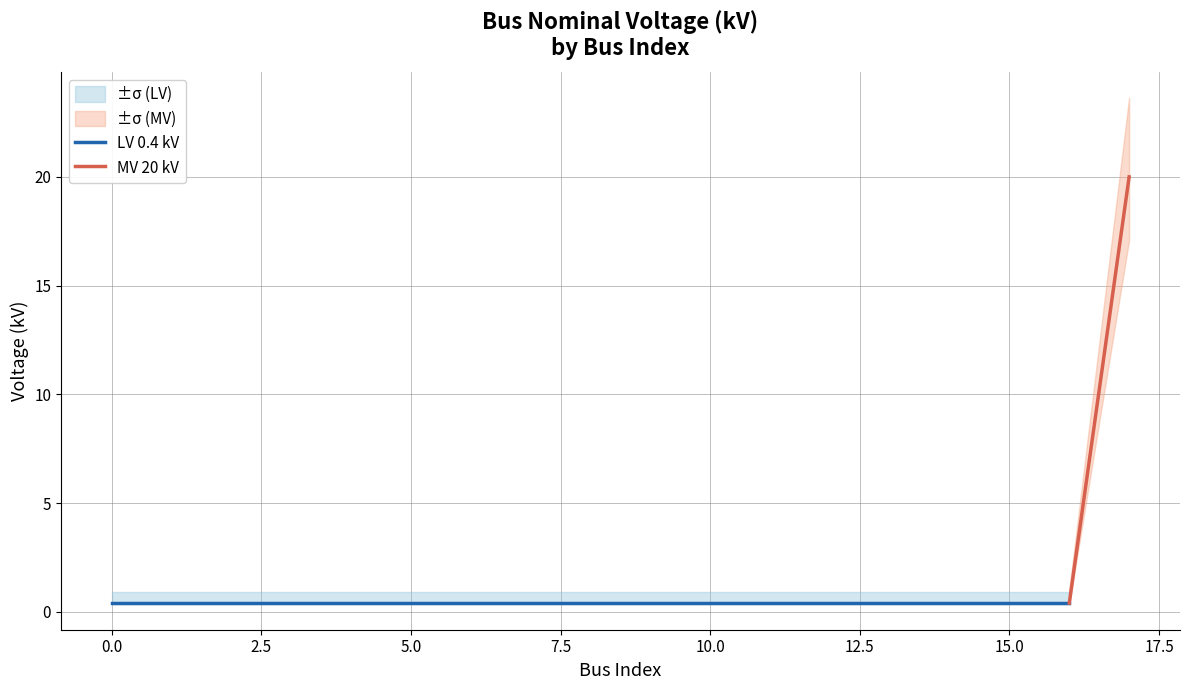

Does the chart display data point markers on the line(s)?

No